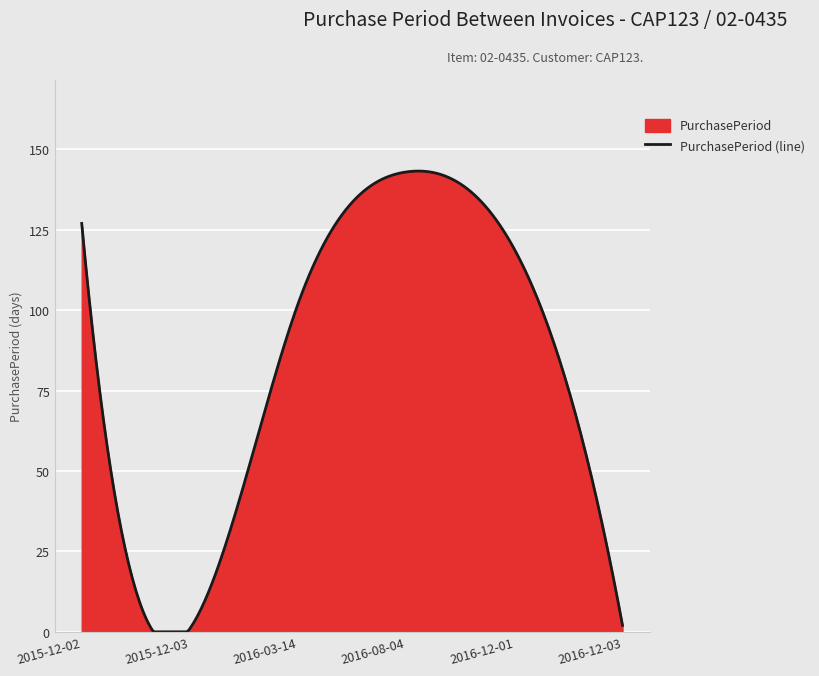

Reading left to right, what are all the values shown in this chart?

127	1	102	143	119	2